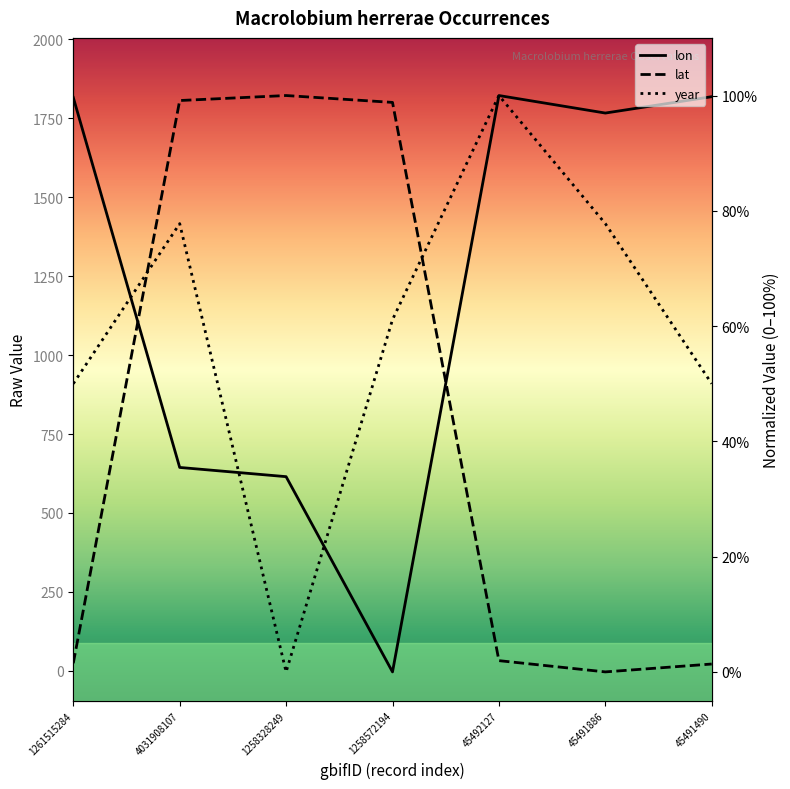

The value of year at 1258572194 is 61.1. True or false?

True